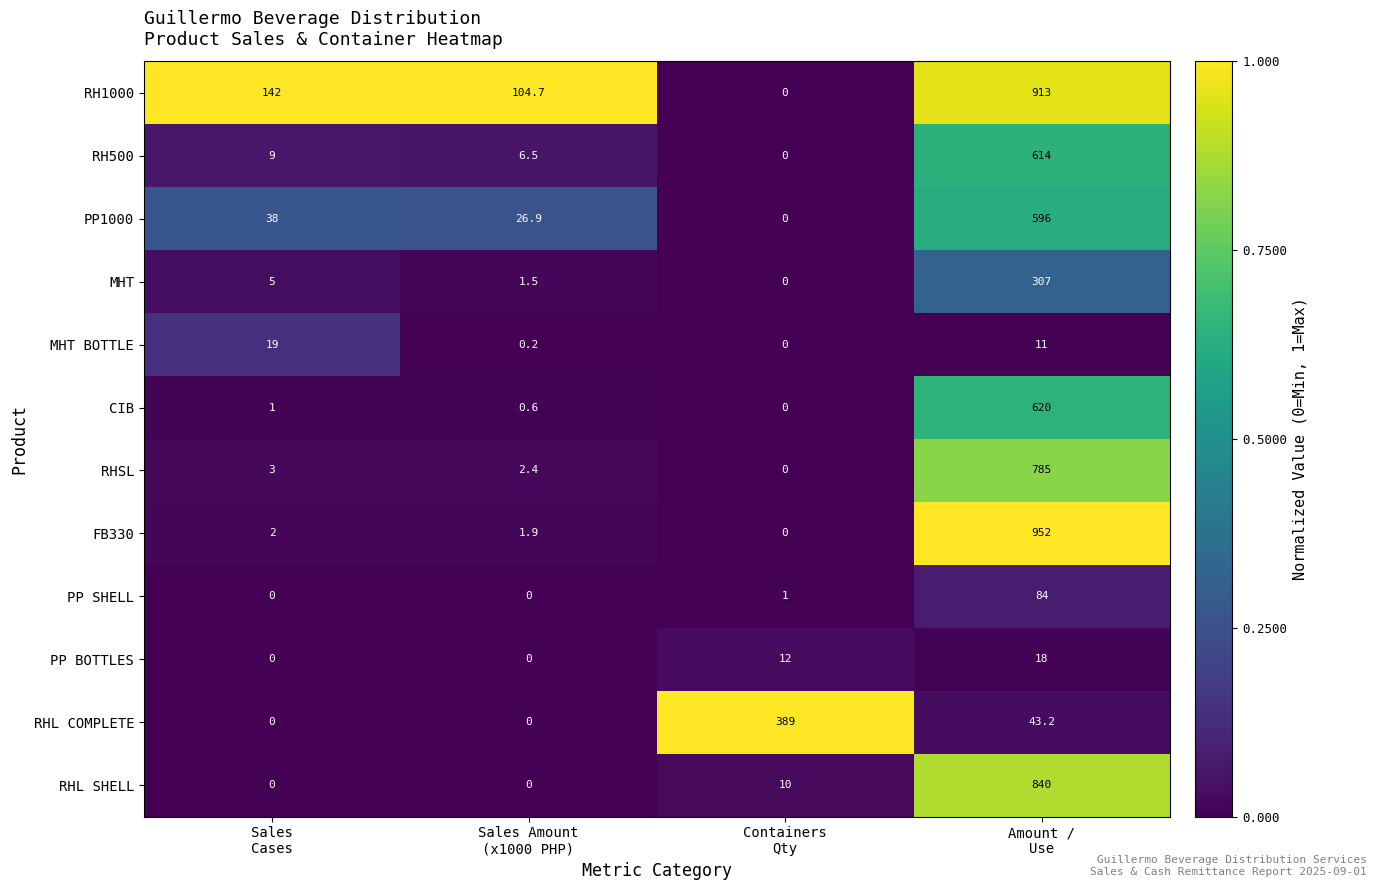

At which category is the sum across all series the highest?

Amount /
Use